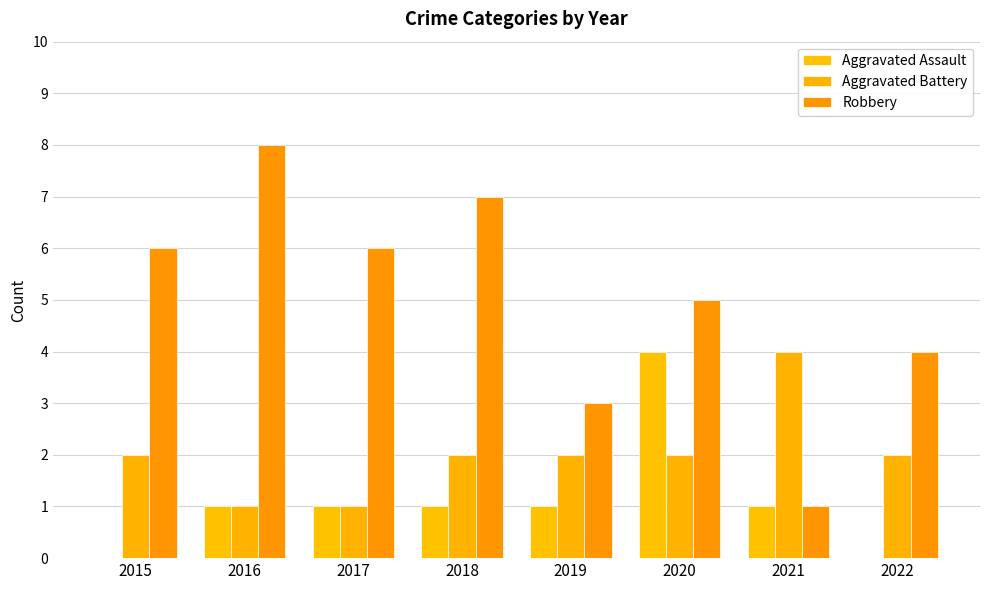

How many groups of bars are there?

8